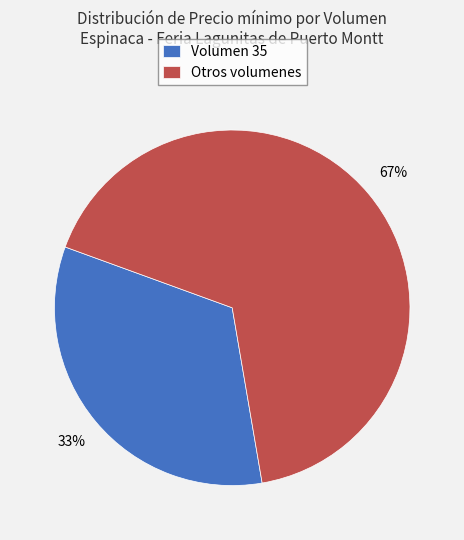

Combined, do Otros volumenes and Volumen 35 account for over 50%?

Yes